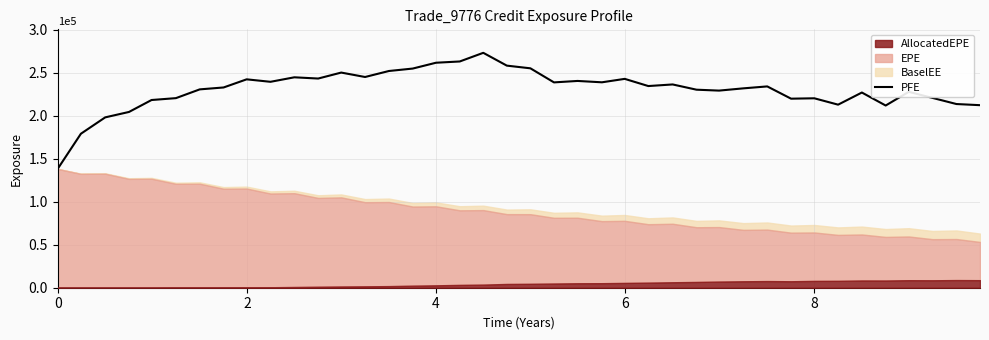

What is the greatest value displayed?

273072